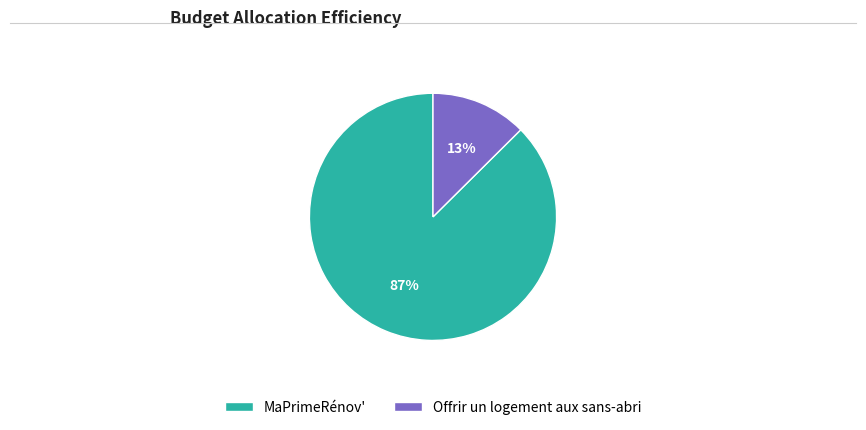

Which slice is the smallest?

Offrir un logement aux sans-abri